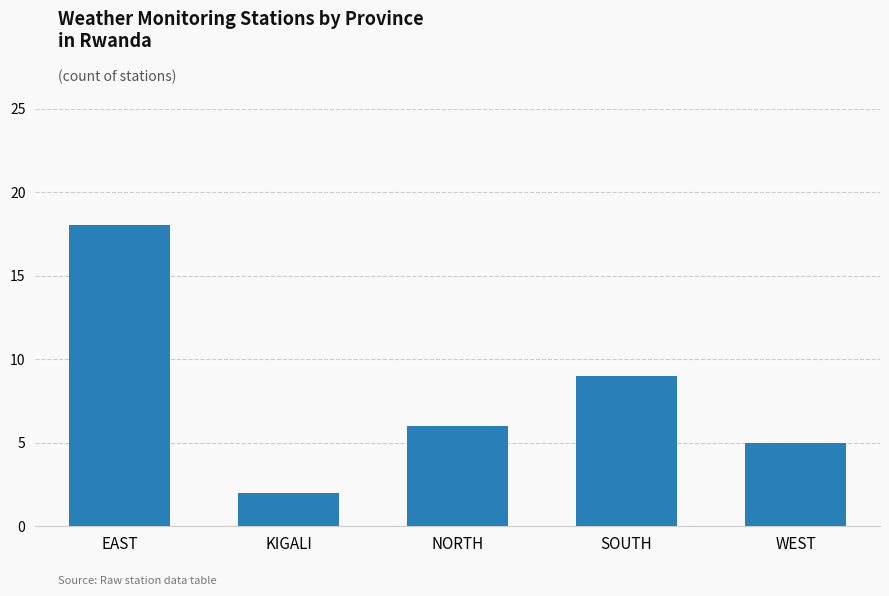

True or false: the data shows 5 at WEST.

True